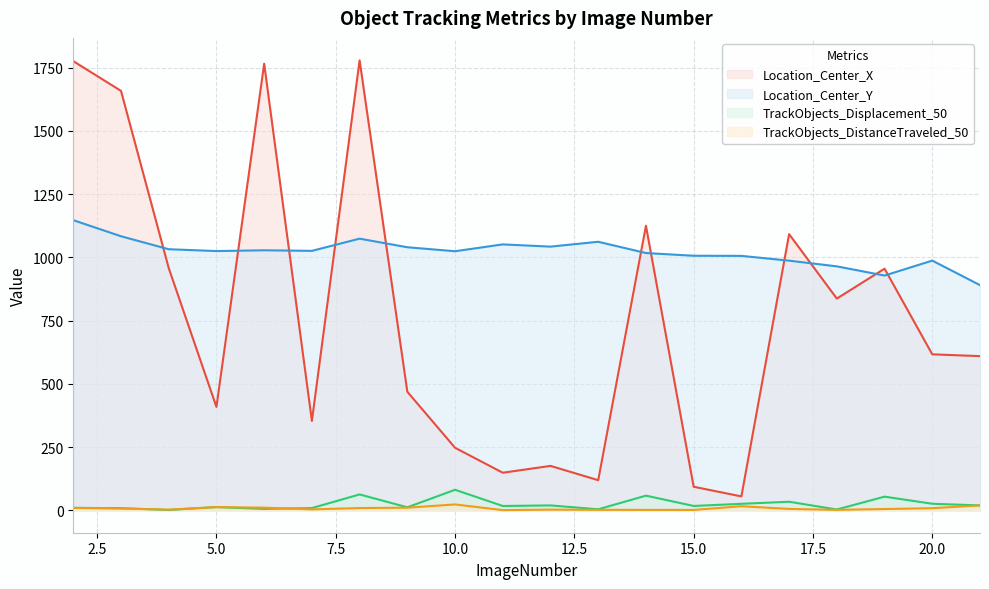

At which category does Location_Center_X reach its first local valley?

5.0